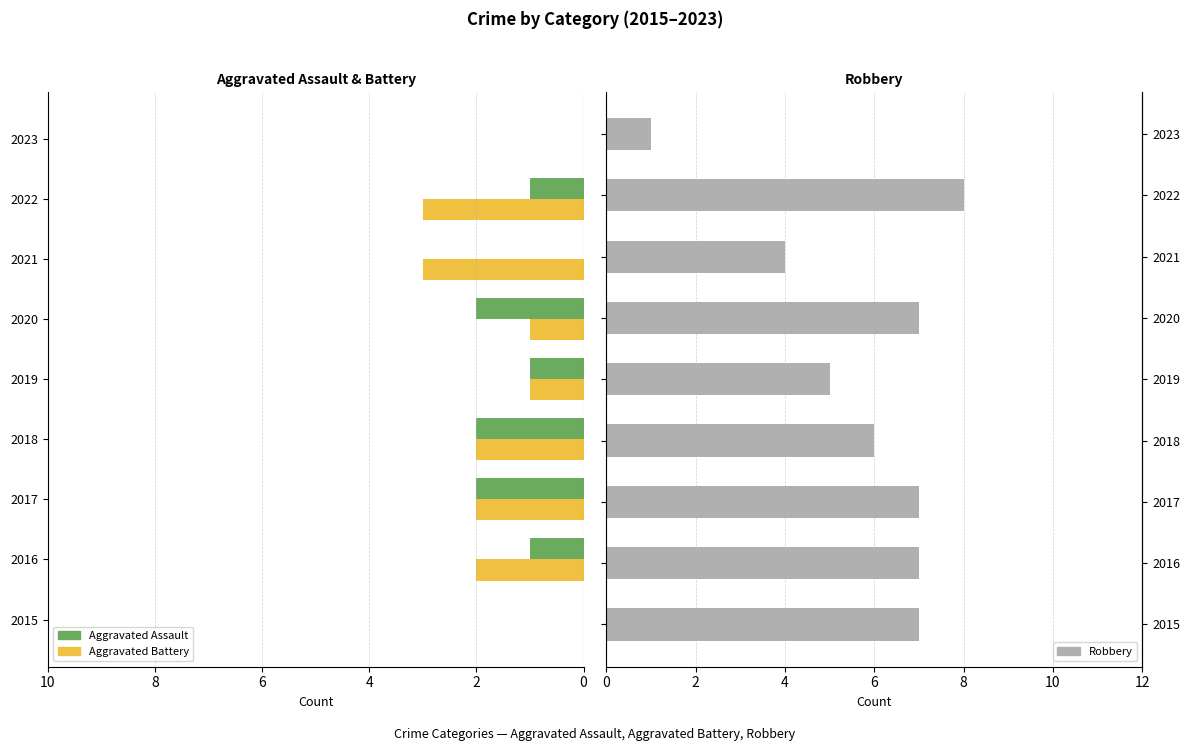

What are all the series names shown in the legend?

Aggravated Assault, Aggravated Battery, Robbery